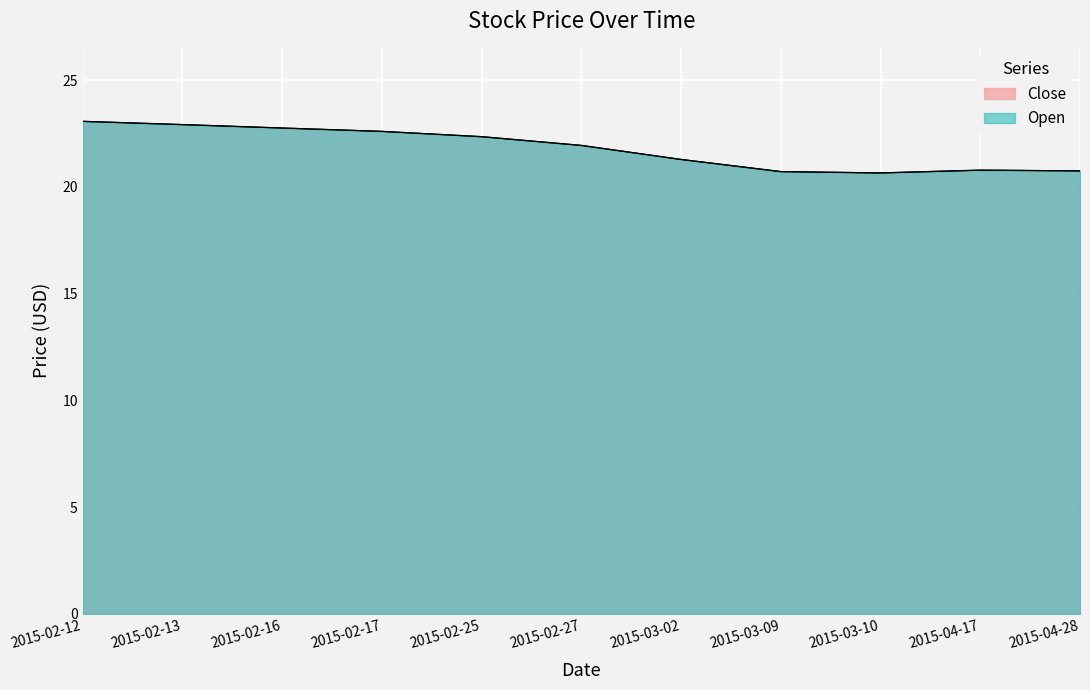

What are all the series names shown in the legend?

Close, Open